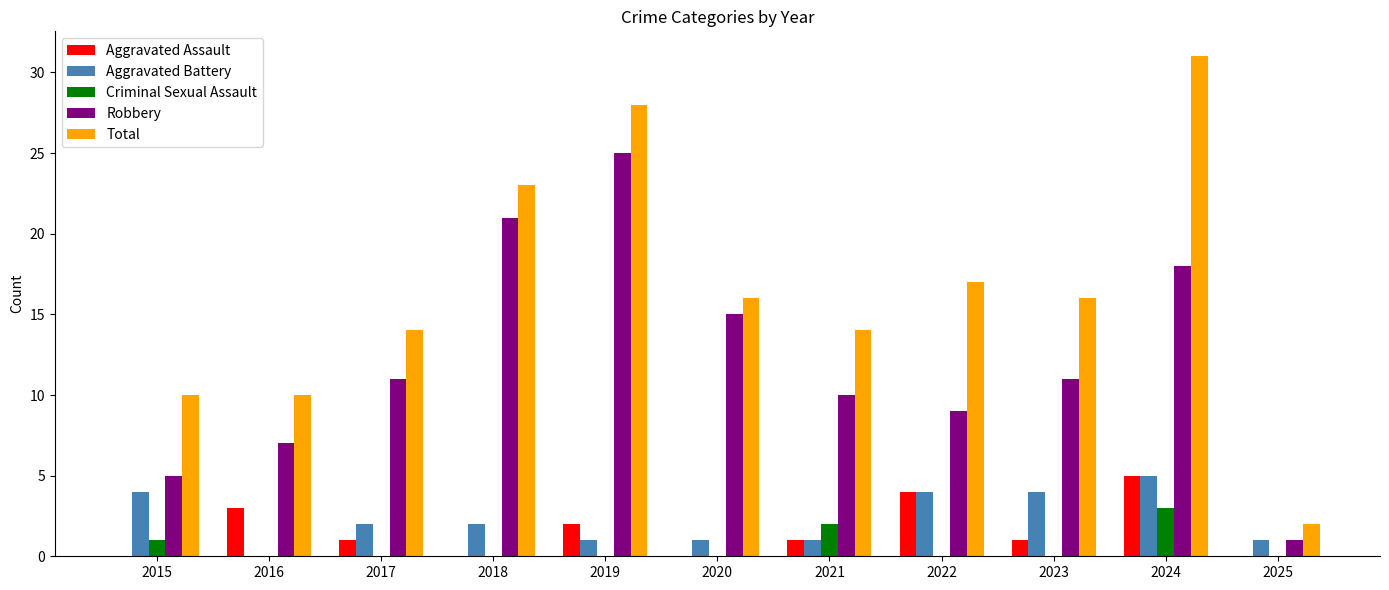

The Robbery series shows 7 at 2016. True or false?

True